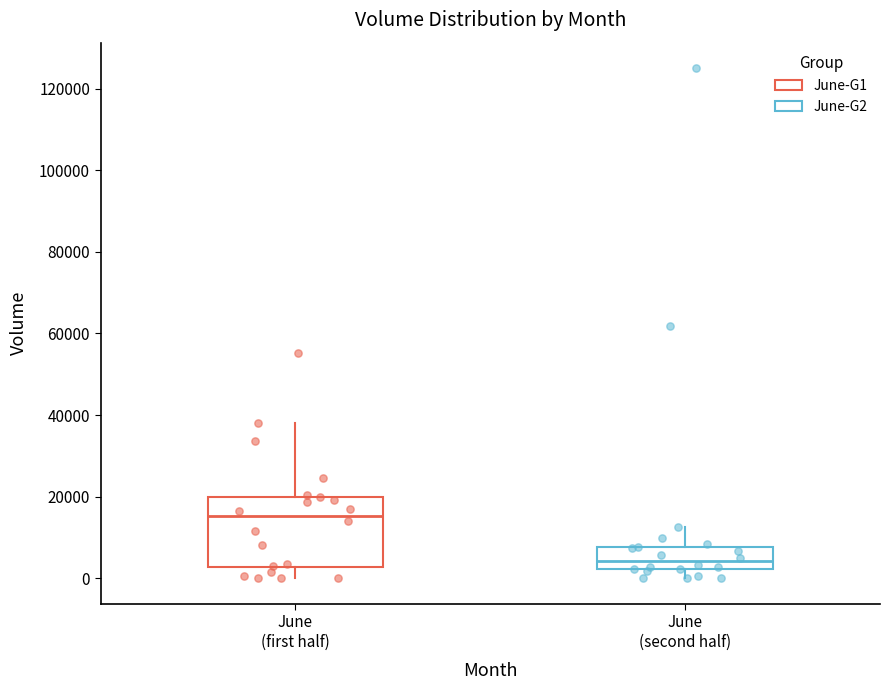

Reading left to right, read every box against the y-axis: the position of its median line, the range the box covers, and the ends of its whiskers. The values are not printed on the chart, so give them approximately, as read against the axis.

June (first half): median 16000, box 2000 to 20000, whiskers 0 to 38000
June (second half): median 4000, box 2000 to 8000, whiskers 0 to 12000